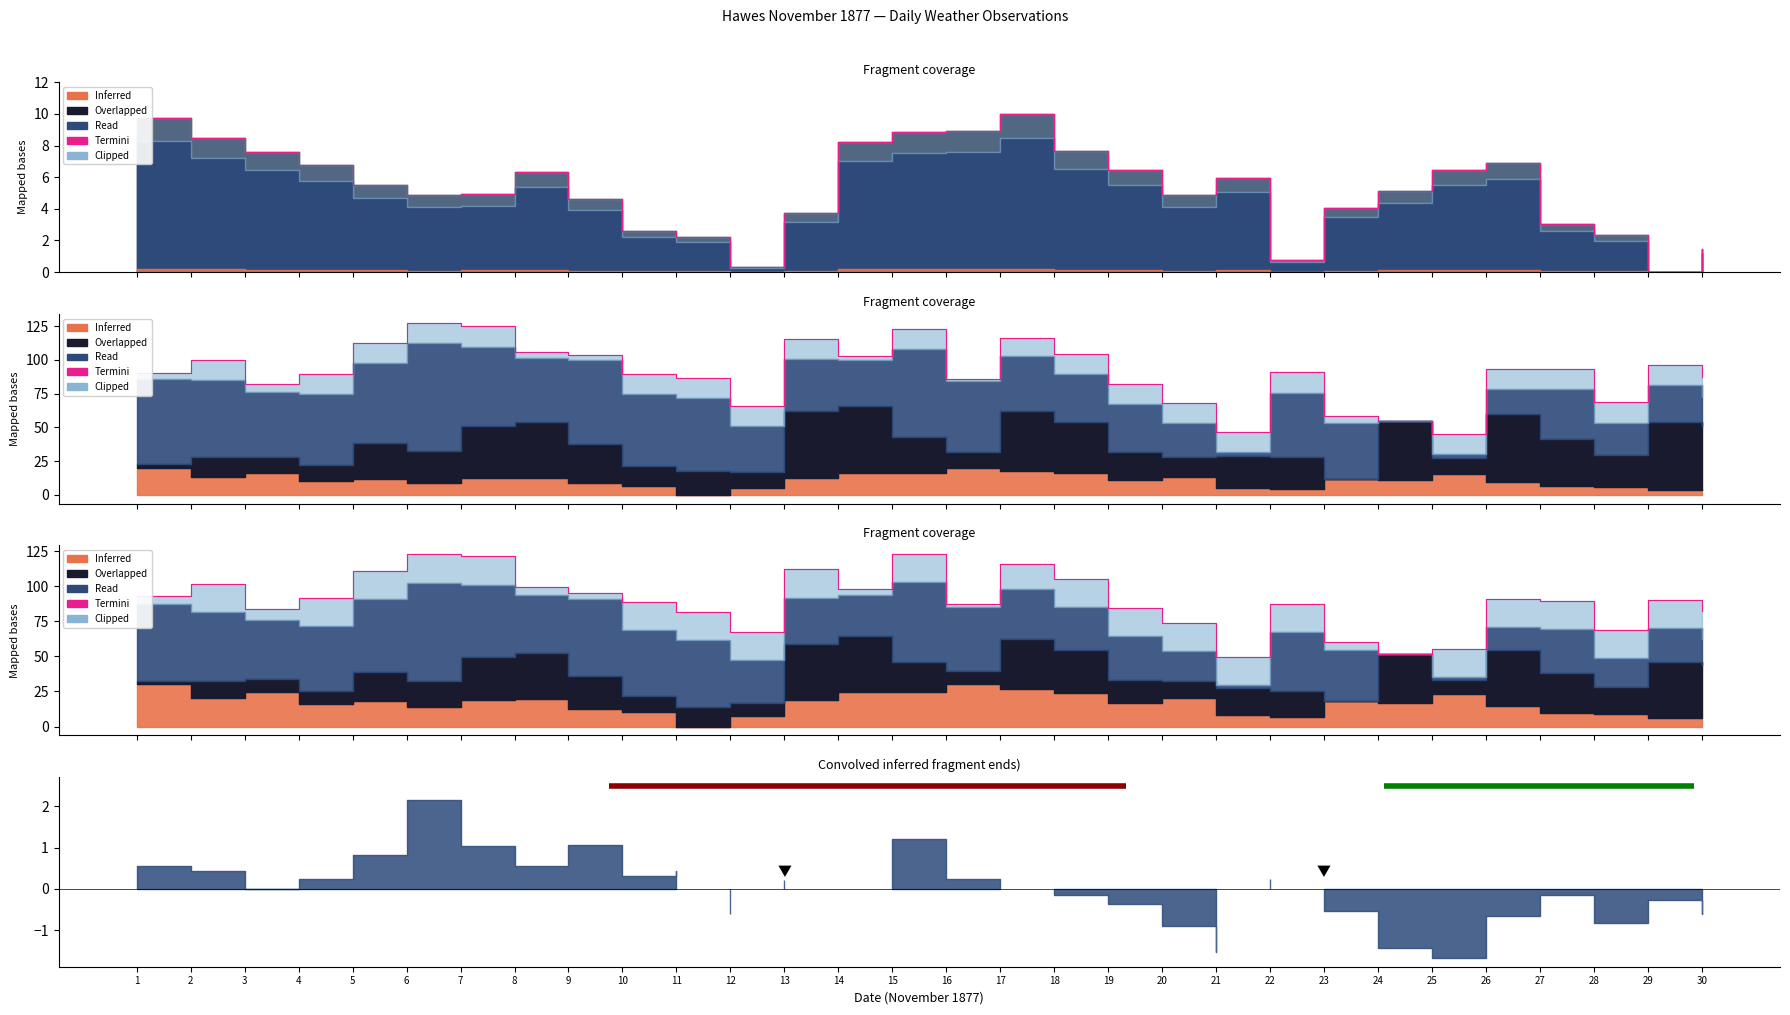

Rank the categories by value from lowest to highest.

21, 24, 25, 23, 12, 28, 20, 11, 30, 3, 19, 22, 16, 10, 27, 29, 26, 4, 1, 9, 14, 8, 2, 18, 5, 13, 17, 7, 6, 15